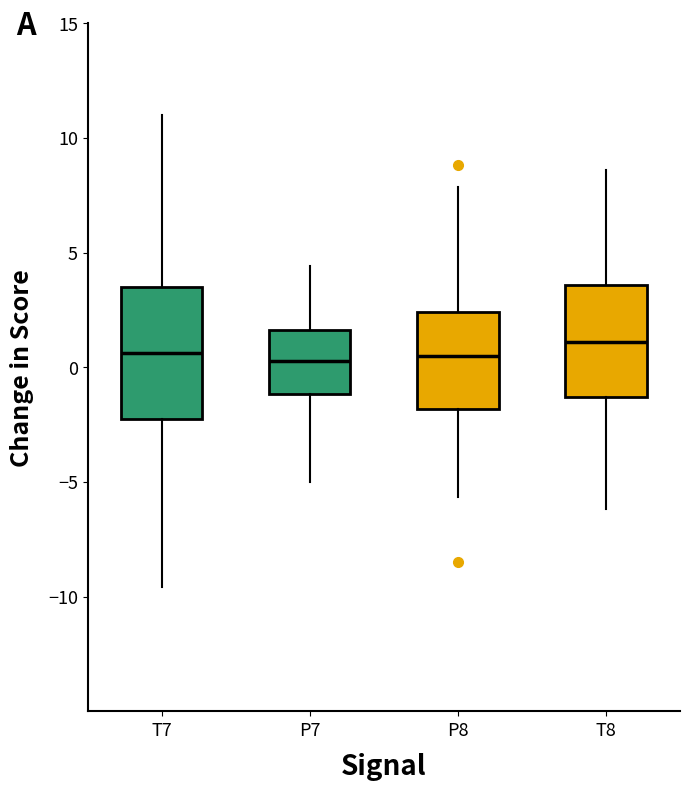

Reading left to right, read every box against the y-axis: the position of its median line, the range the box covers, and the ends of its whiskers. The values are not printed on the chart, so give them approximately, as read against the axis.

T7: median 0.5, box -2.0 to 3.5, whiskers -9.5 to 11.0
P7: median 0.5, box -1.0 to 1.5, whiskers -5.0 to 4.5
P8: median 0.5, box -2.0 to 2.5, whiskers -5.5 to 8.0
T8: median 1.0, box -1.5 to 3.5, whiskers -6.0 to 8.5